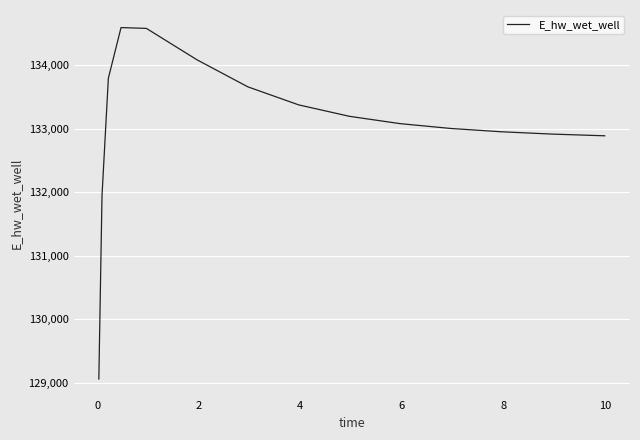

What is the smallest value displayed?

129057.7